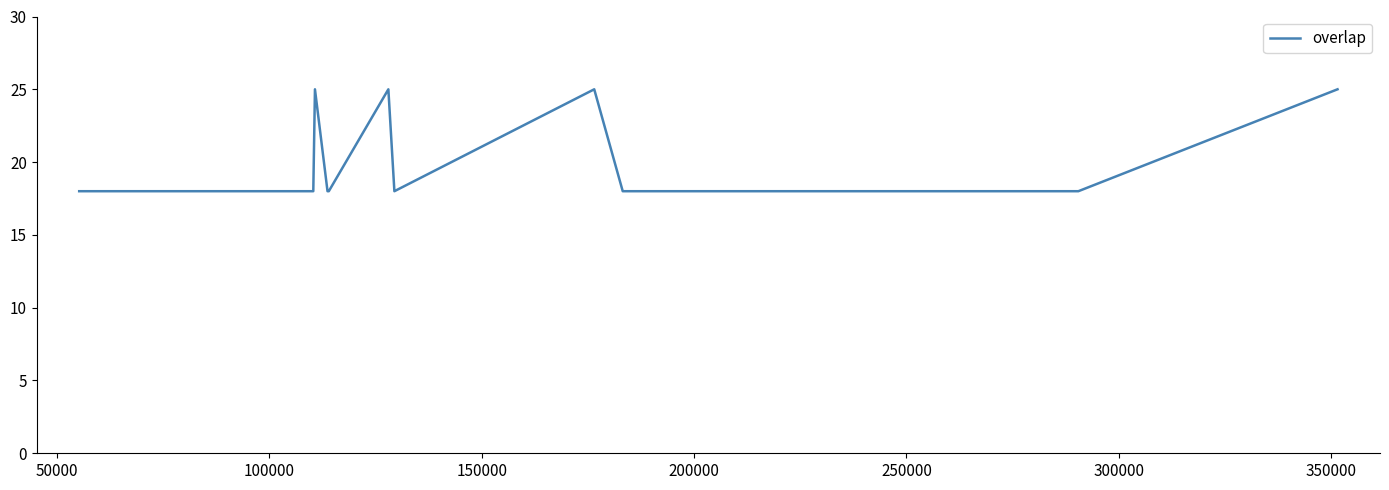

What is the greatest value displayed?

25